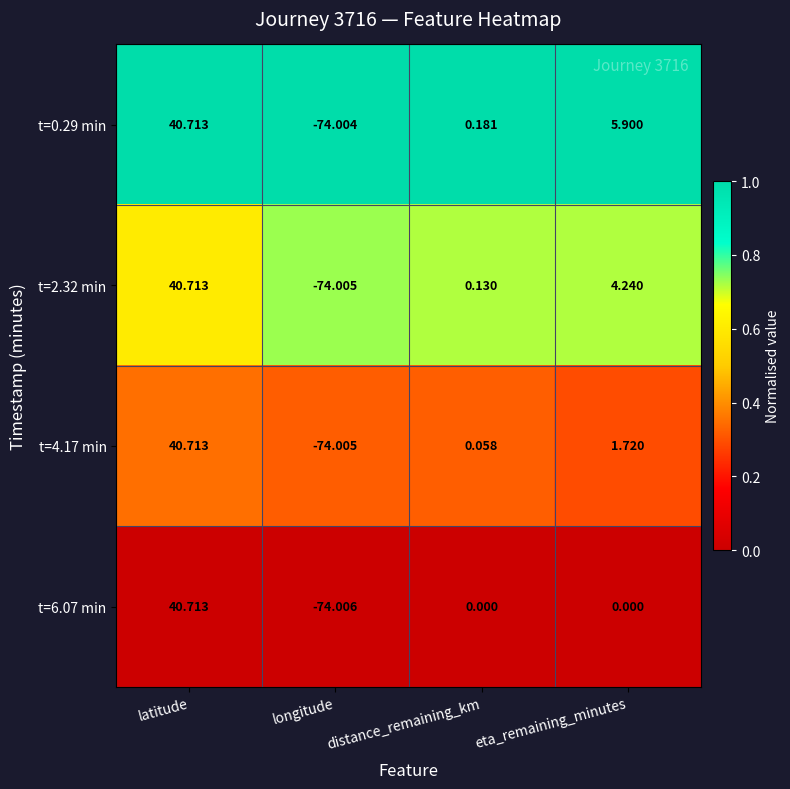

At which label is t=4.17 min closest to -16?

distance_remaining_km